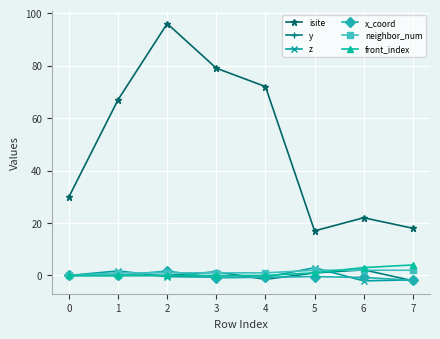

How many lines are shown in the chart?

6